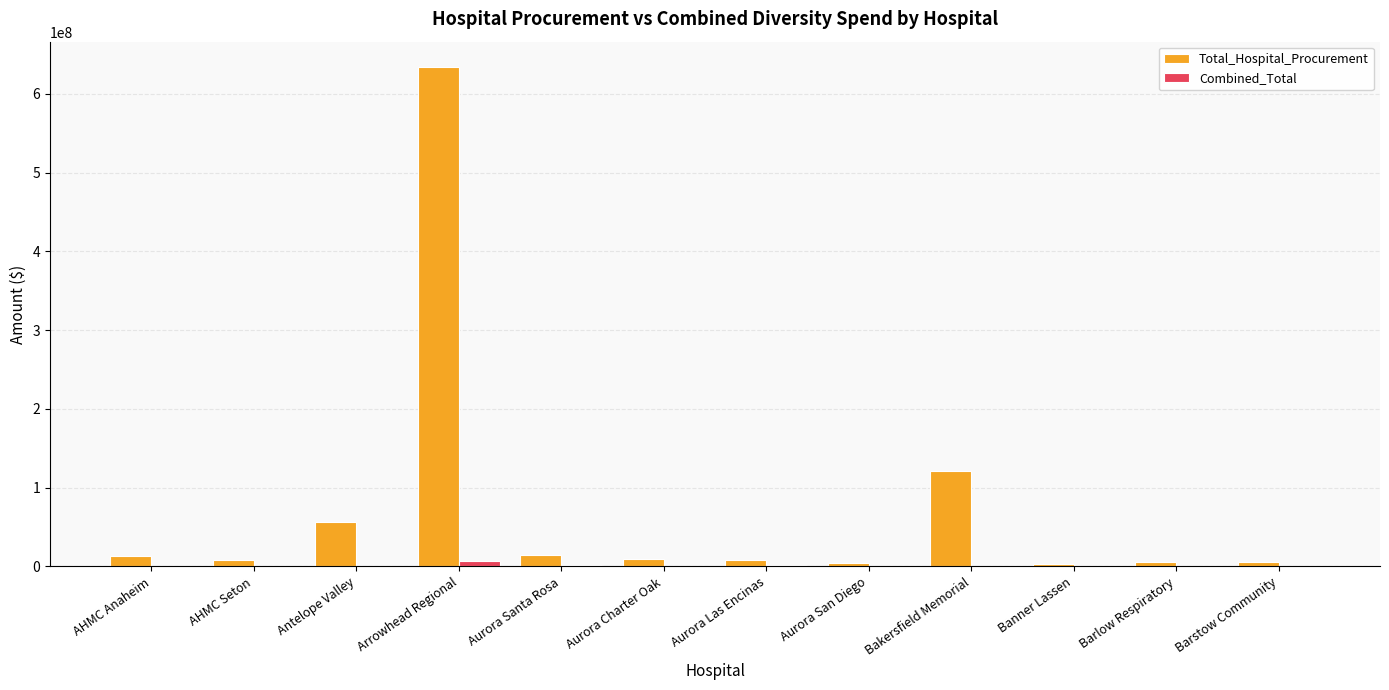

Is it true that Total_Hospital_Procurement equals 6219191 at Barstow Community?

True